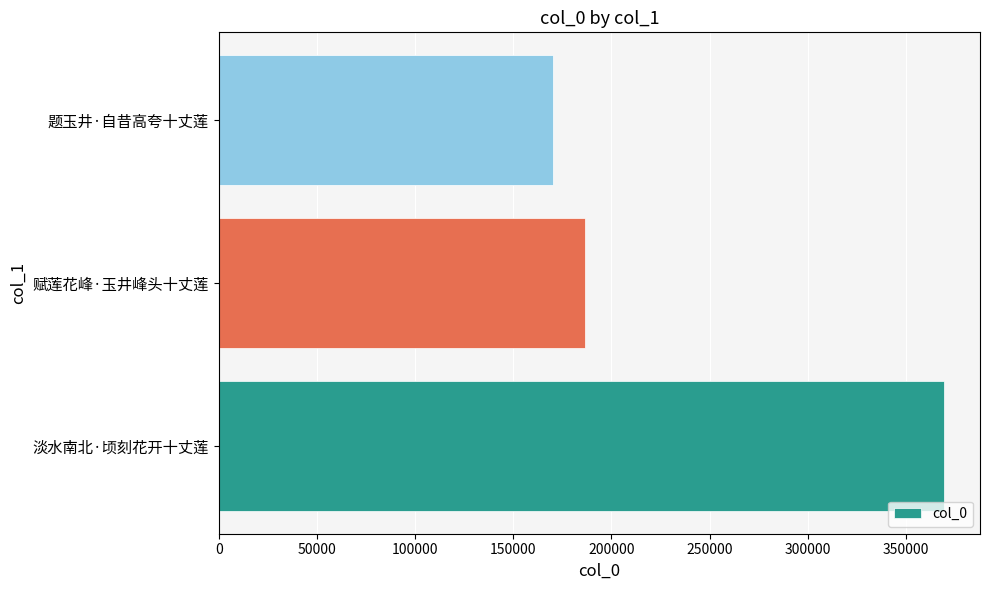

Reading top to bottom, what are all the values shown in this chart?

170130	186574	369281